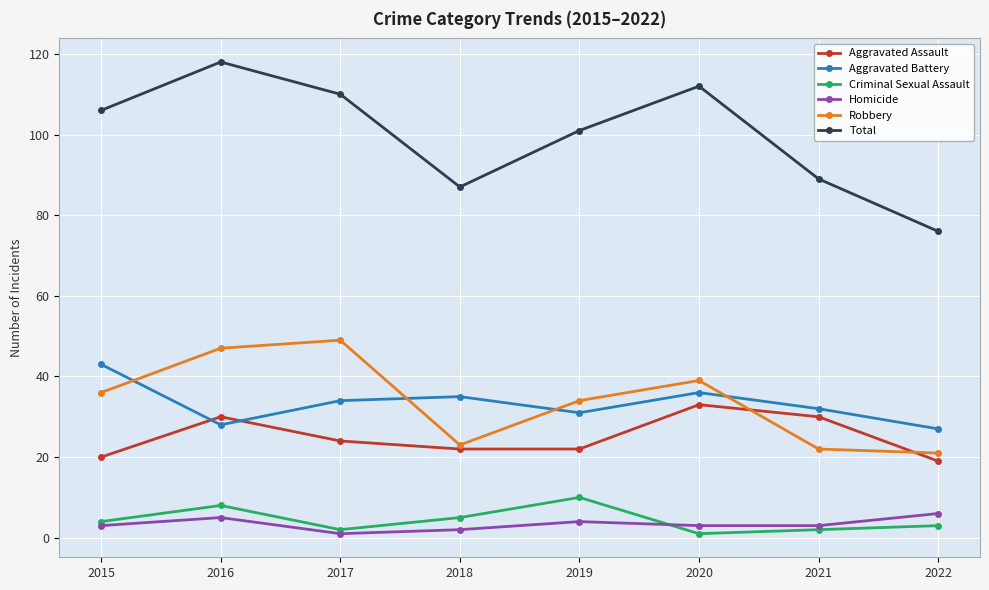

The value of Homicide at 2016 is 5. True or false?

True